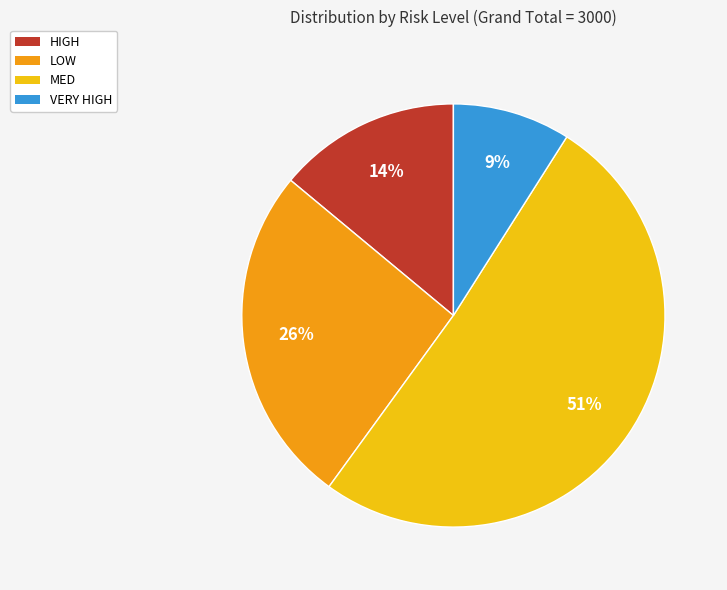

Which category has the biggest portion of the pie?

MED